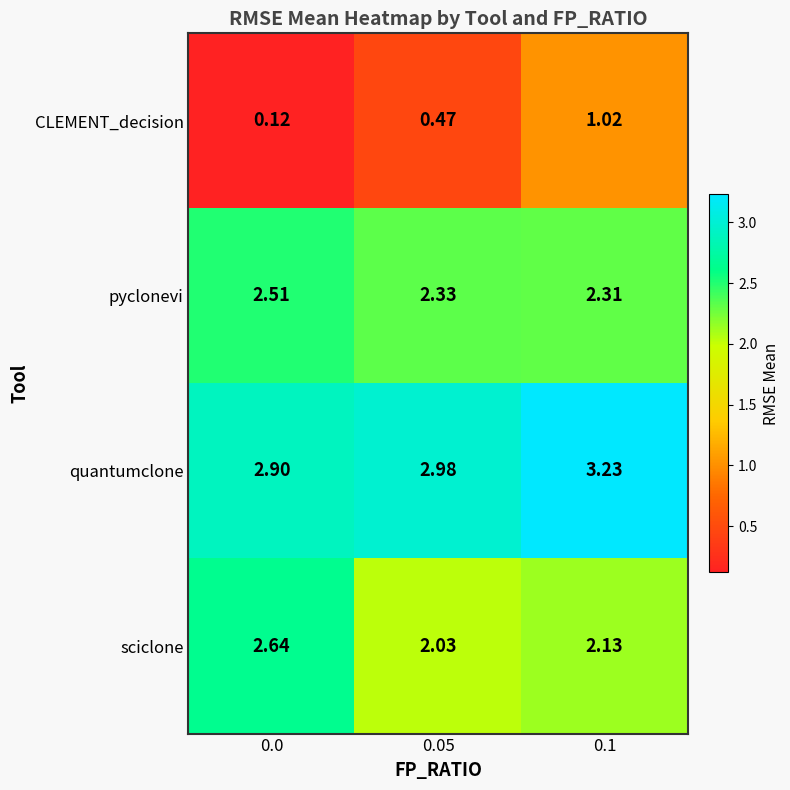

Which series has the widest spread of values?

CLEMENT_decision